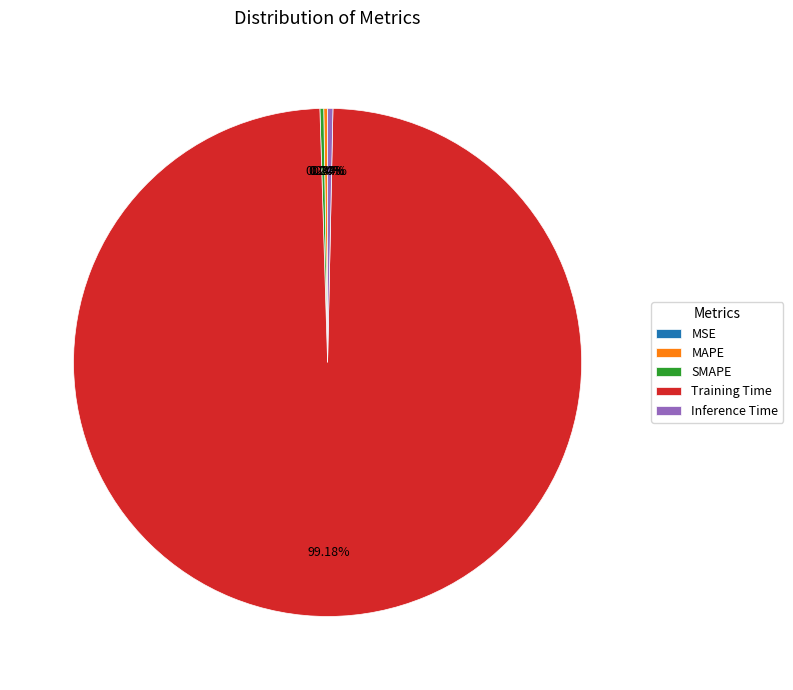

Which slice is the largest?

Training Time